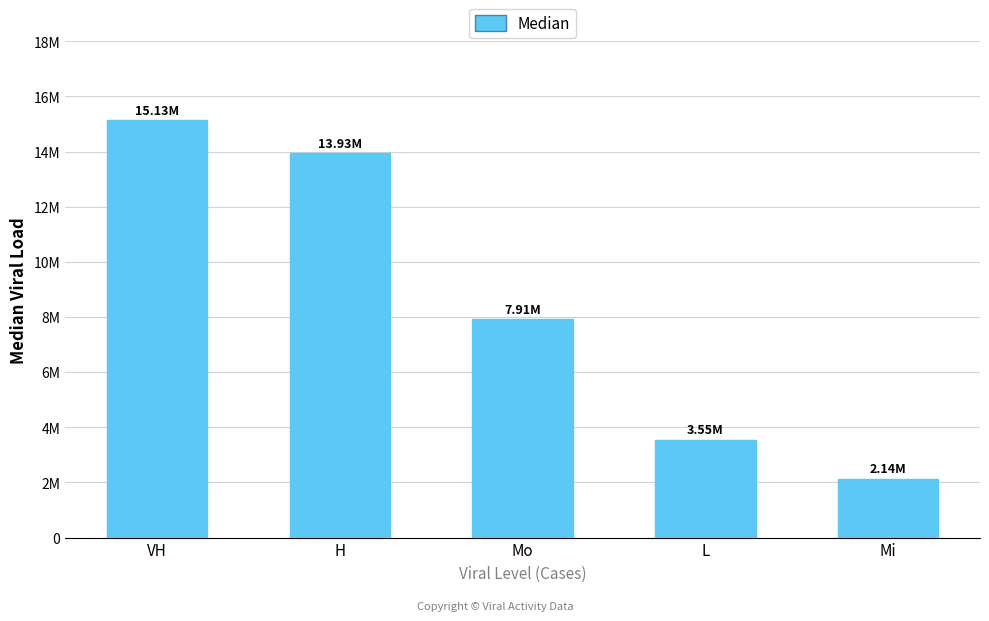

Reading left to right, list all the values displayed in this chart.

15133000.4	13933327.4	7913715.1	3546892.6	2138864.6